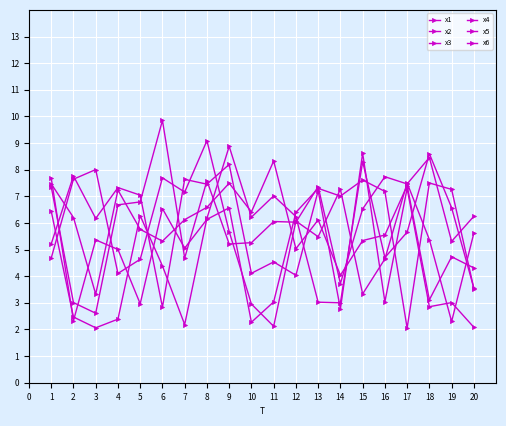

Is this an area chart (filled region under the line)?

No